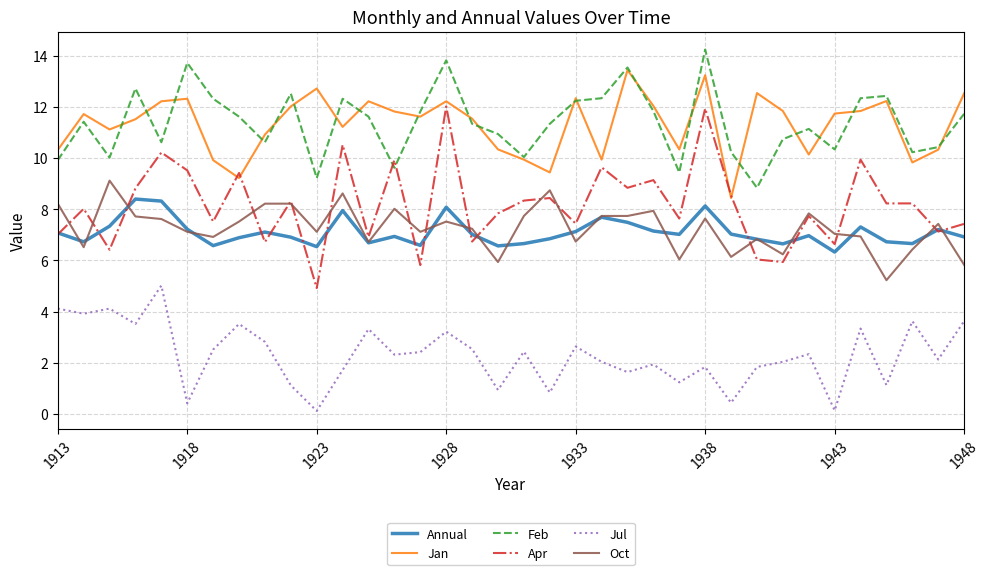

Does the chart display data point markers on the line(s)?

No